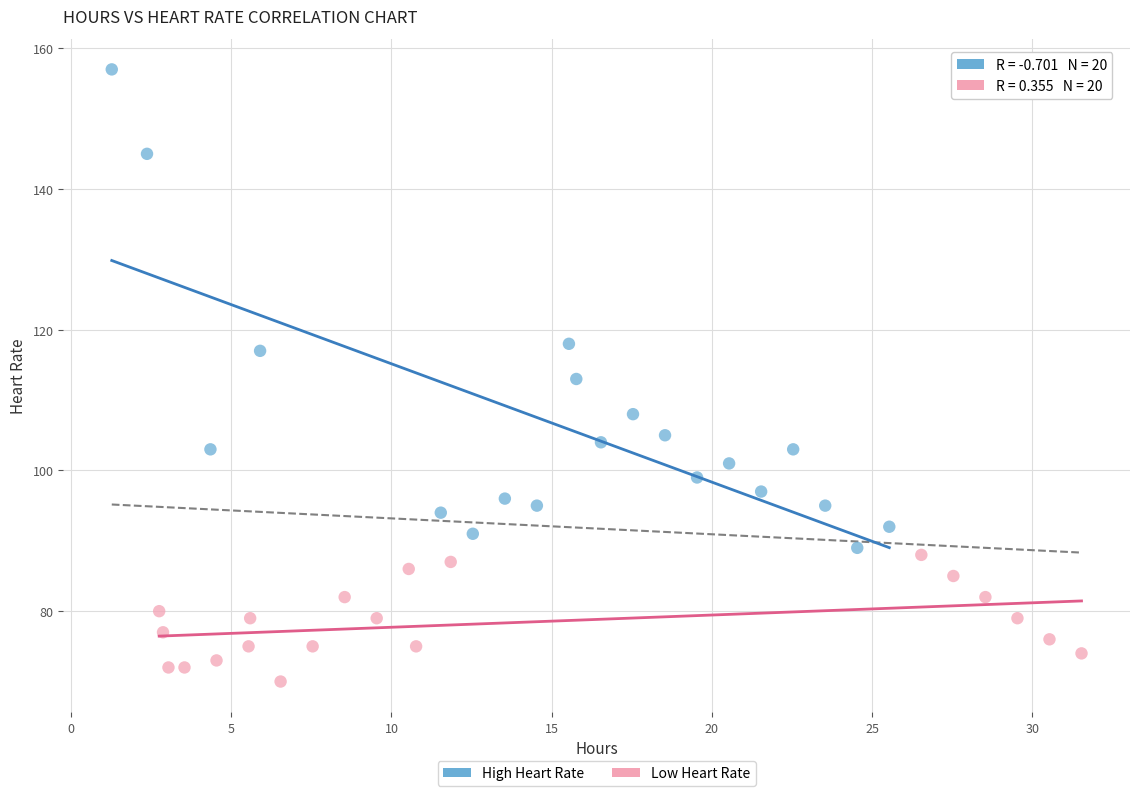

What are all the series names shown in the legend?

High Heart Rate, Low Heart Rate